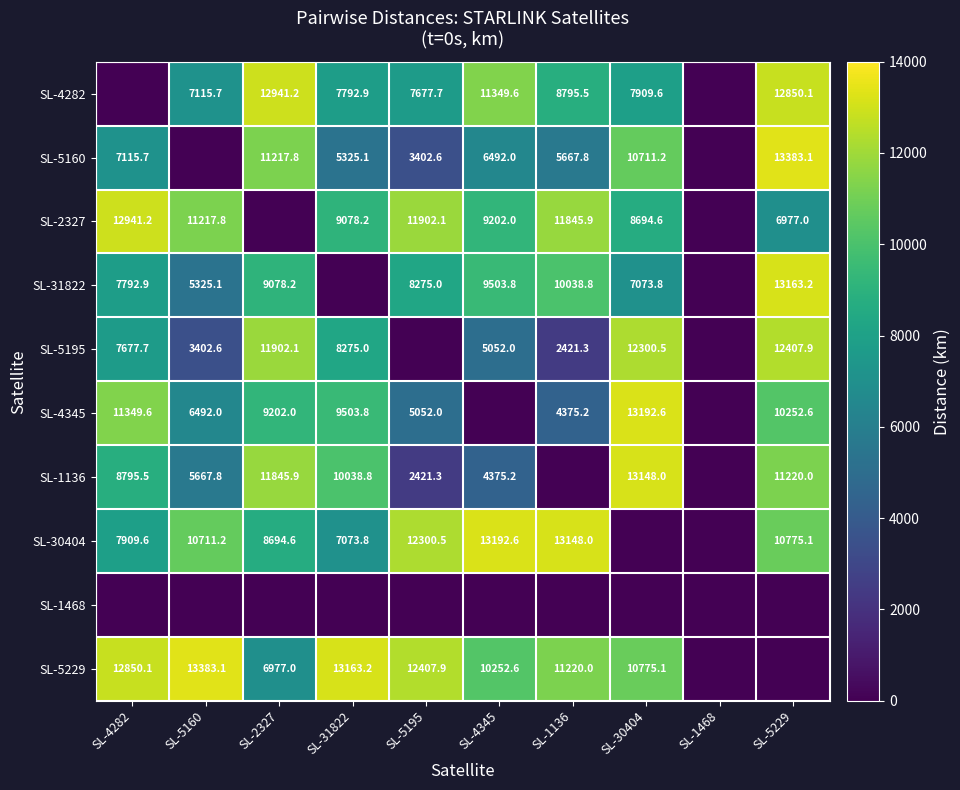

Is the value of SL-5160 at SL-1136 greater than the value of SL-1136 at SL-31822?

No